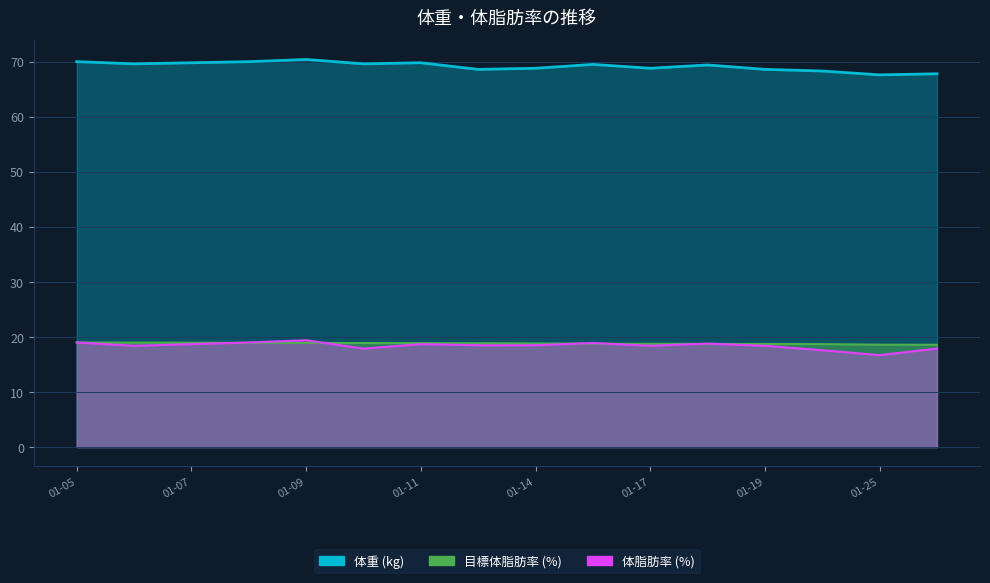

True or false: 体脂肪率 and 体重 intersect in this chart.

False